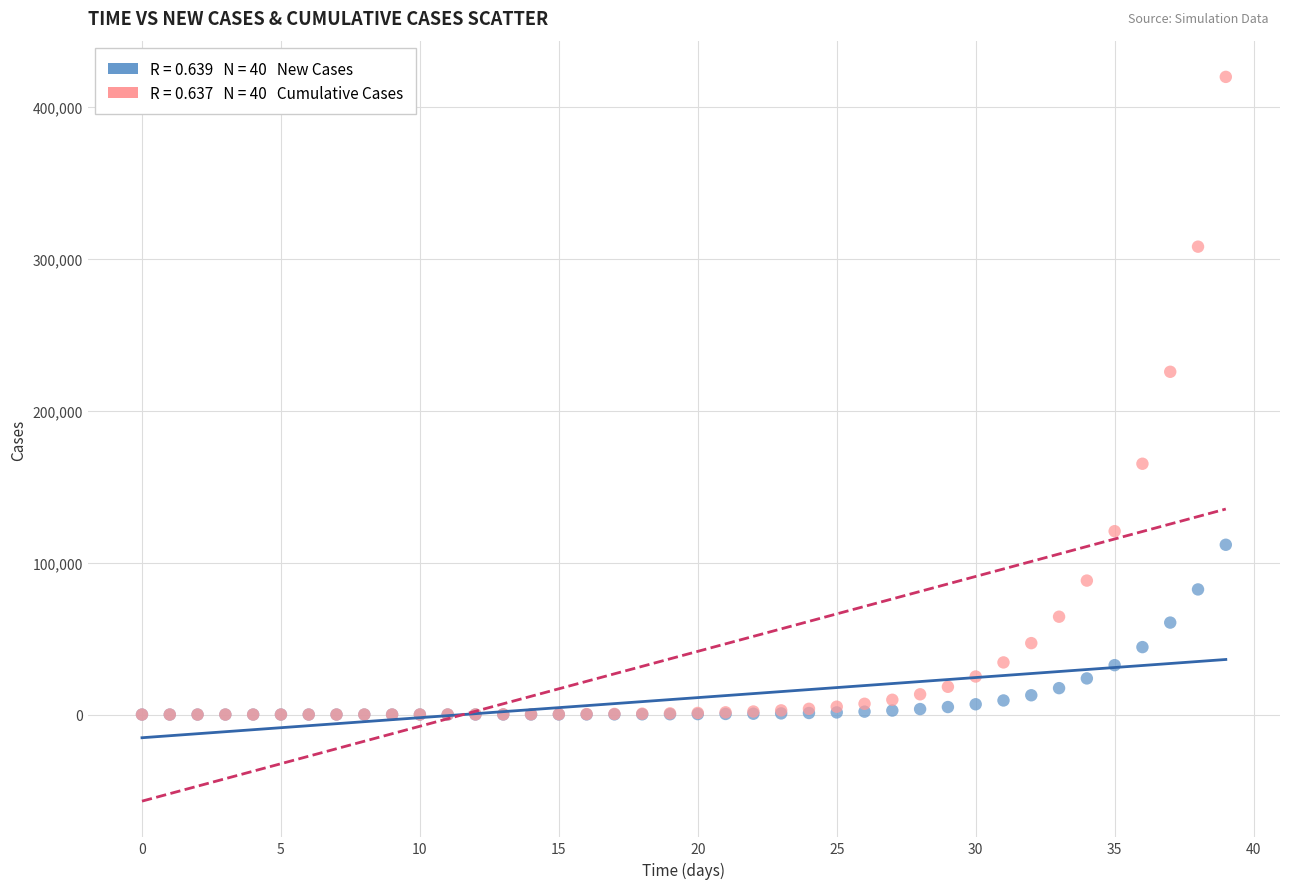

Across all series, what Y value is closest to 209942?

225697.8